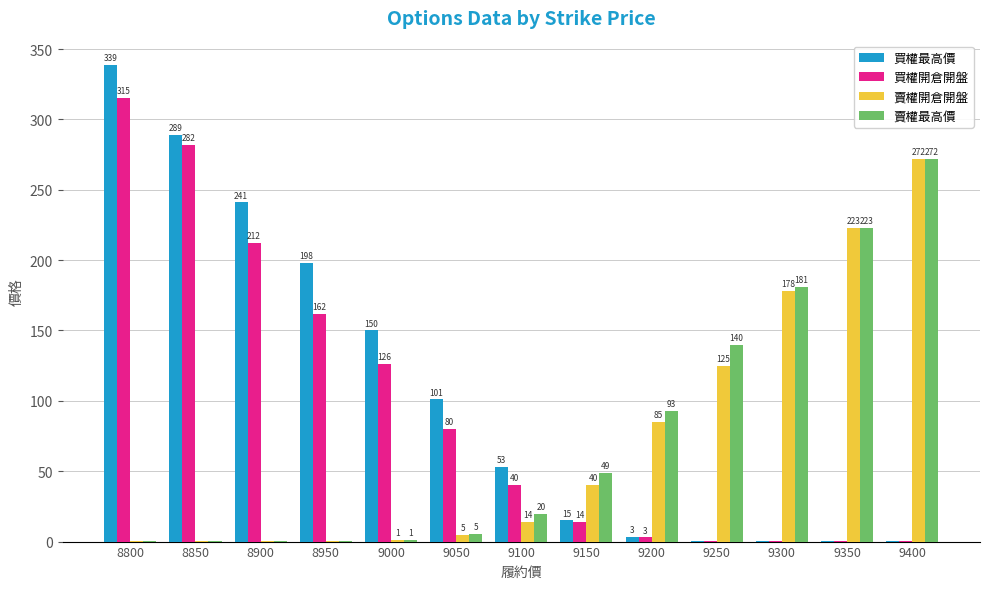

Which series has the largest range (max minus min)?

買權最高價